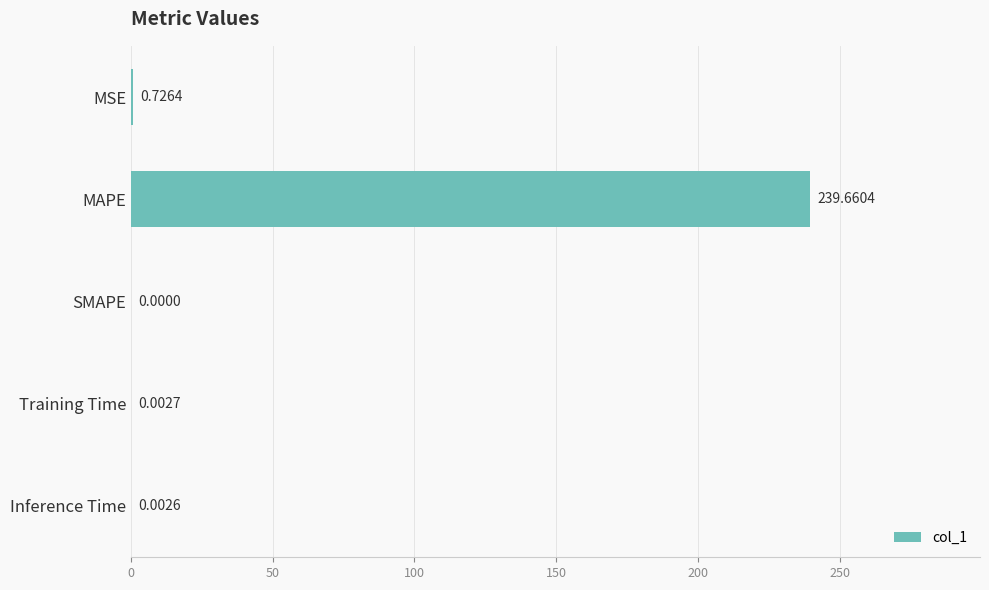

How many values exceed 0?

4